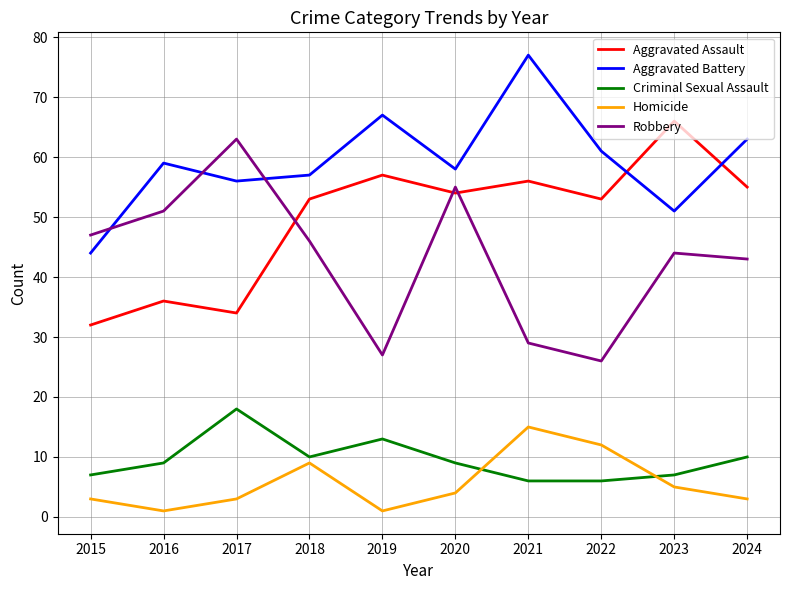

The value of Criminal Sexual Assault at 2020 is 9. True or false?

True